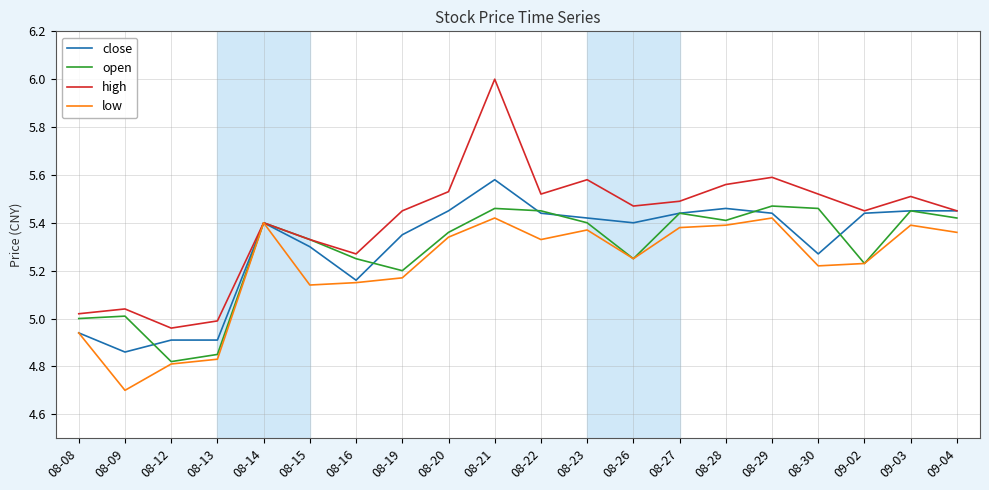

What is the spread (max minus min) of values at 08-26?

0.2